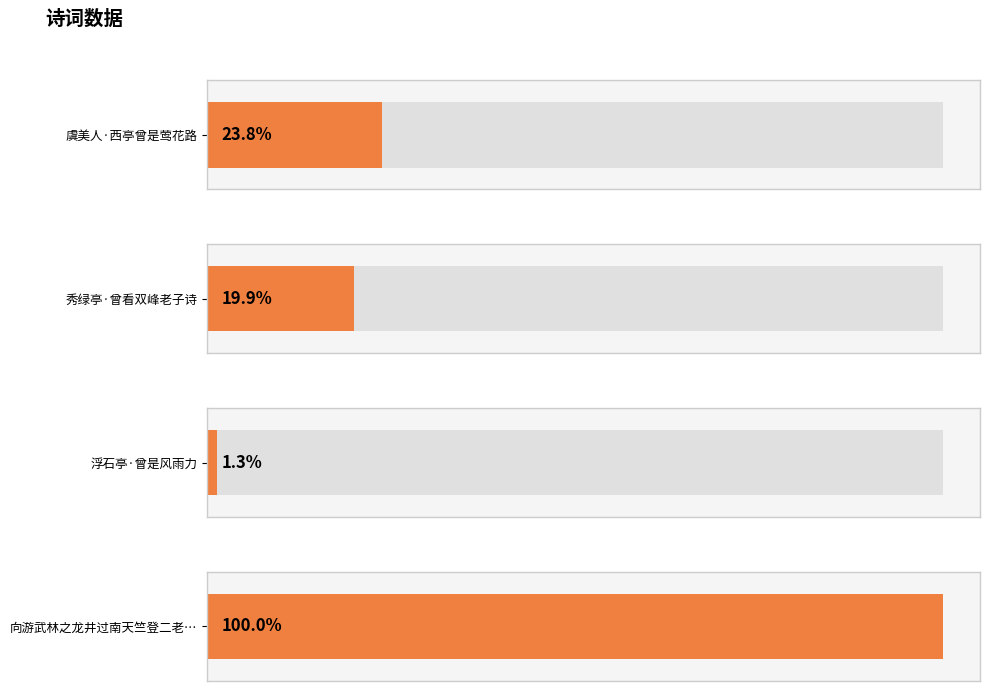

List the labels in order of value, largest first.

向游武林之龙井过南天竺登二老亭曾赋二诗, 虞美人·西亭曾是莺花路, 秀绿亭·曾看双峰老子诗, 浮石亭·曾是风雨力